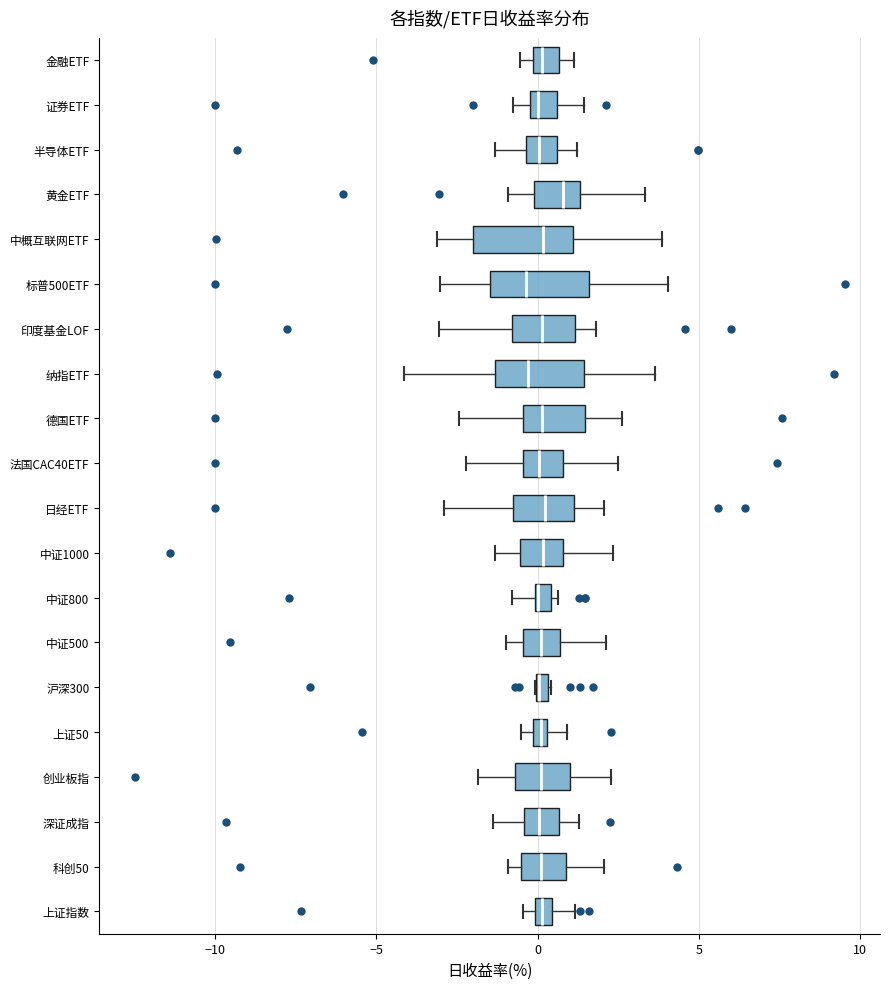

Where does the left whisker of the box for 黄金ETF end on the x-axis? The values are not printed on the chart, so give them approximately, as read against the axis.

-1.0